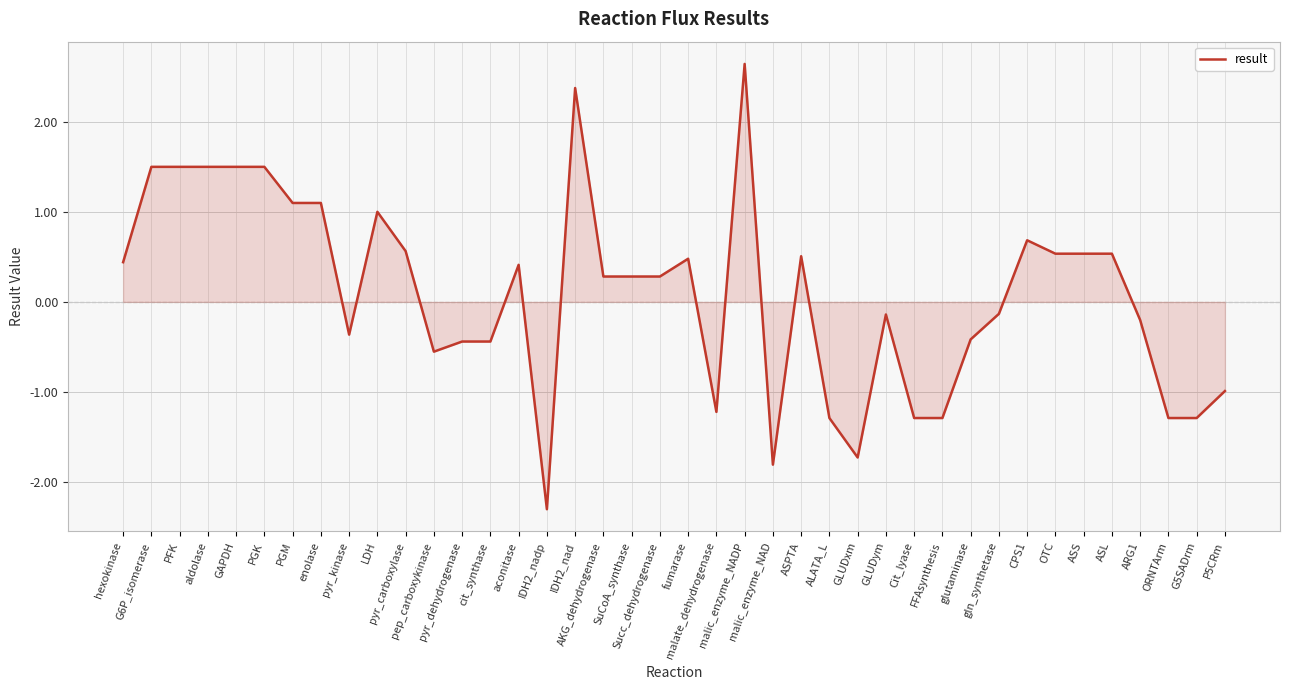

What is the minimum value shown in the chart?

-2.3